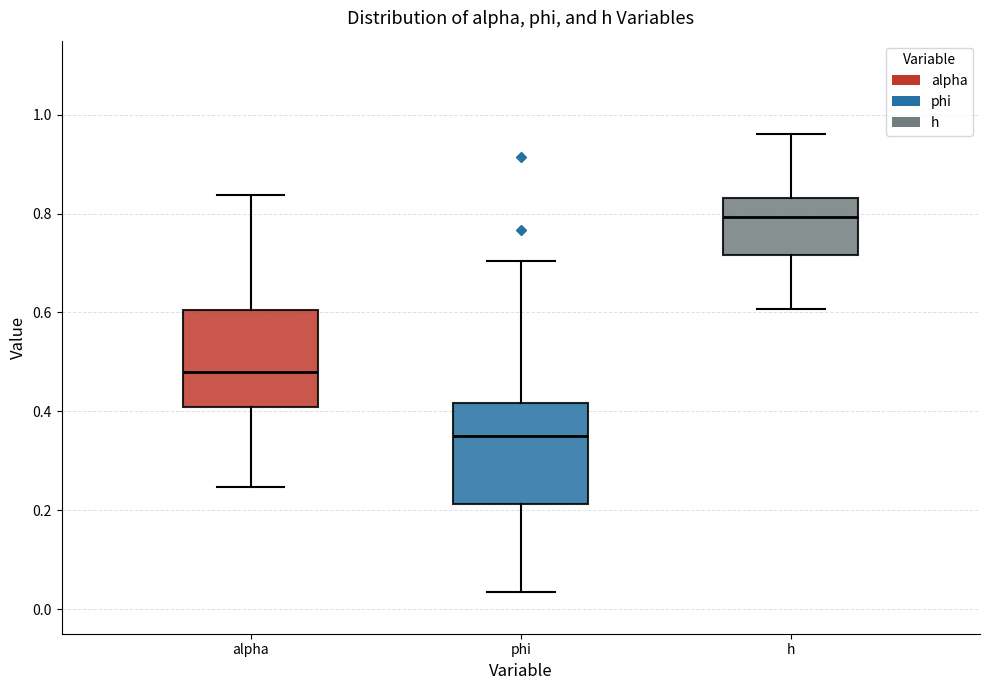

Which box's median line is the highest?

h